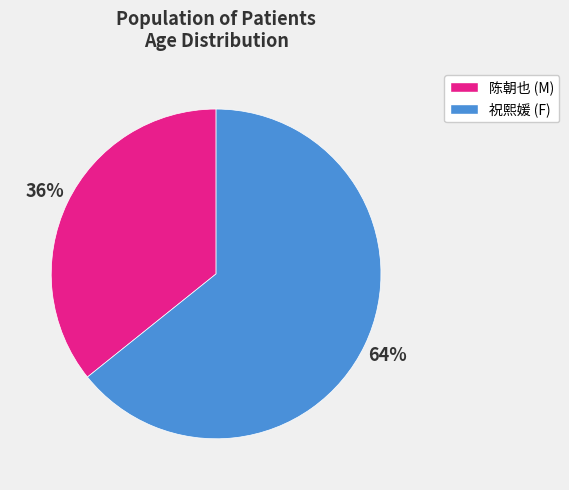

Does any single category account for the majority?

Yes